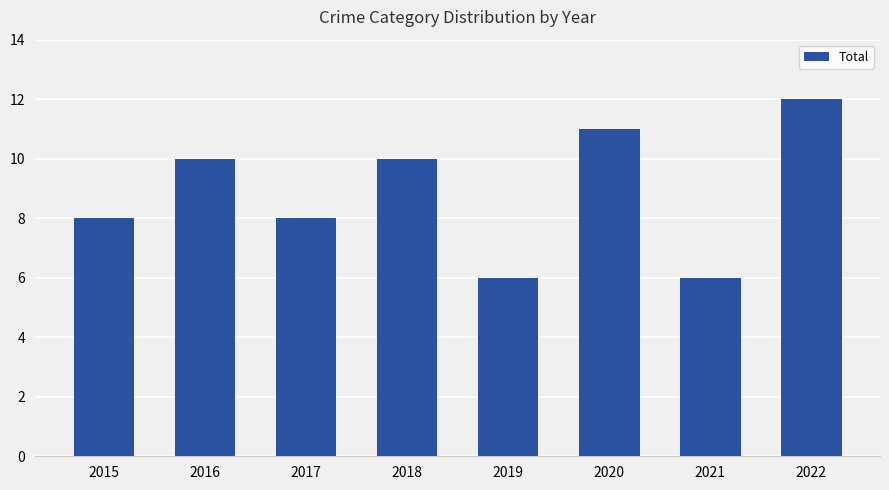

The value at 2018 is 10. True or false?

True